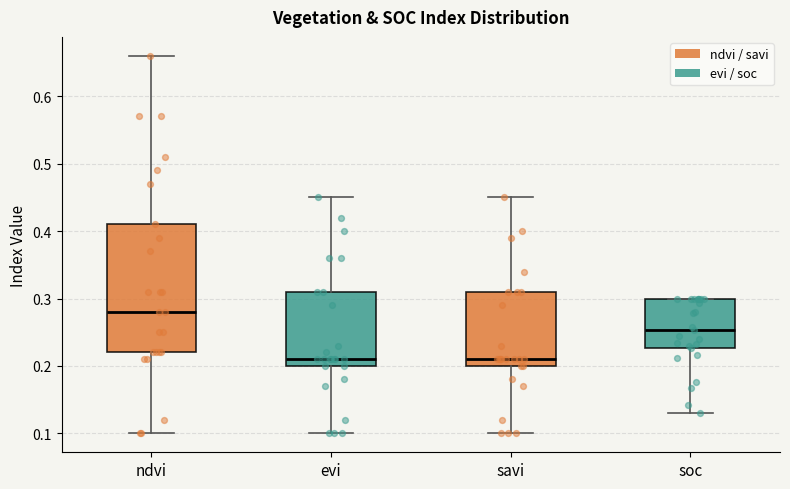

Reading left to right, read every box against the y-axis: the position of its median line, the range the box covers, and the ends of its whiskers. The values are not printed on the chart, so give them approximately, as read against the axis.

ndvi: median 0.28, box 0.22 to 0.41, whiskers 0.10 to 0.66
evi: median 0.21, box 0.20 to 0.31, whiskers 0.10 to 0.45
savi: median 0.21, box 0.20 to 0.31, whiskers 0.10 to 0.45
soc: median 0.25, box 0.23 to 0.30, whiskers 0.13 to 0.30